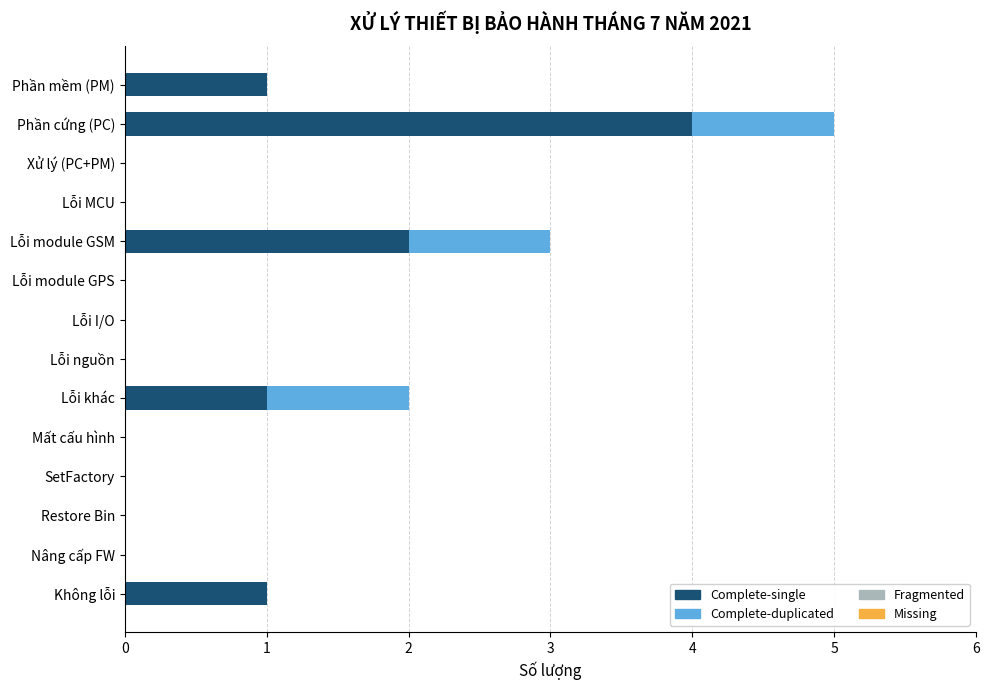

At which category is the sum across all series the highest?

Phần cứng (PC)